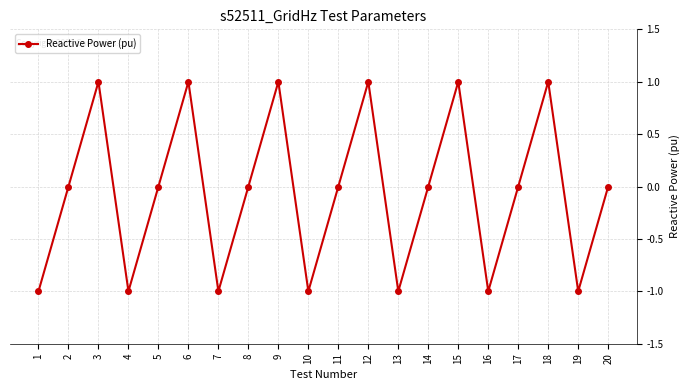

What is the value of the 7th point from the left?

-1